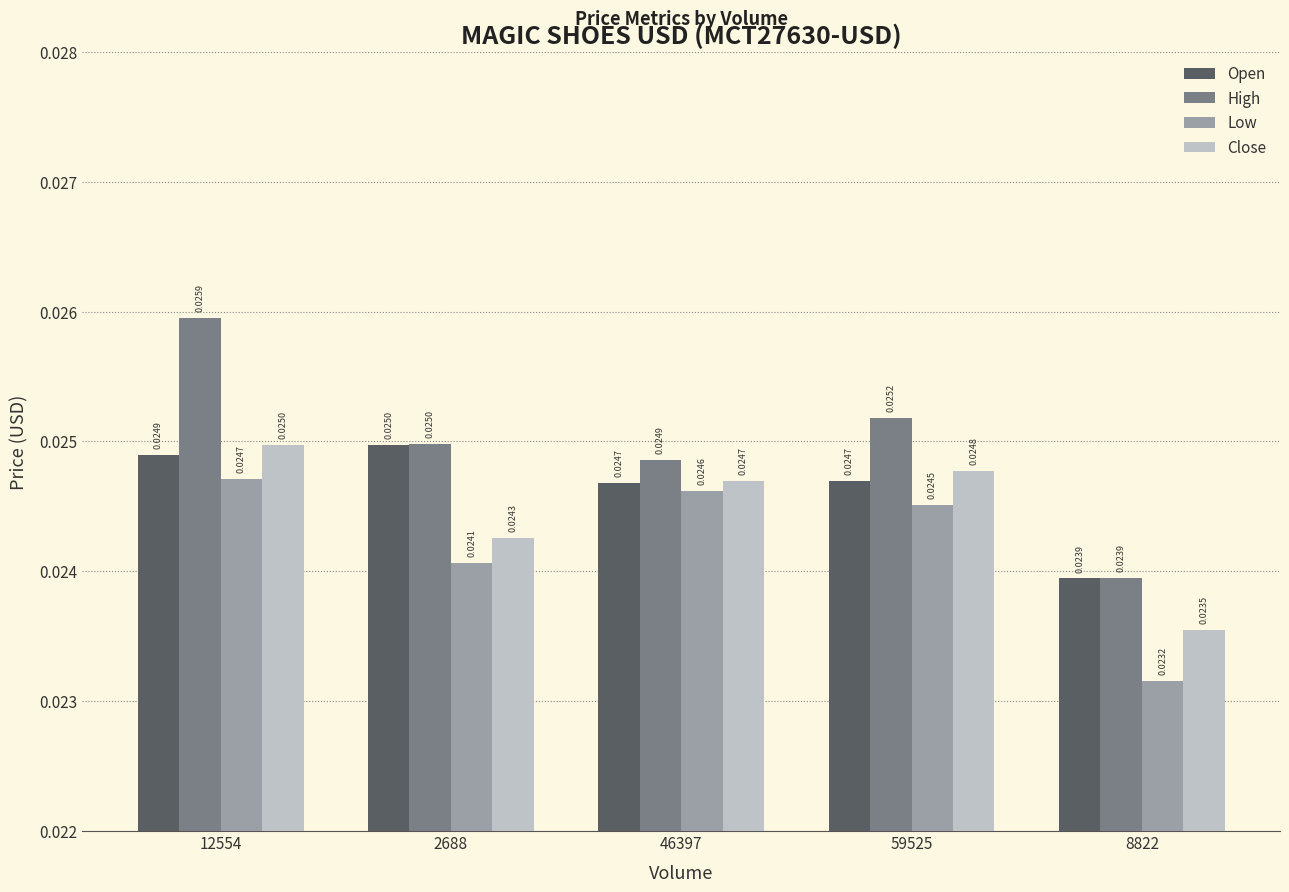

Which series has the largest total across all categories?

High